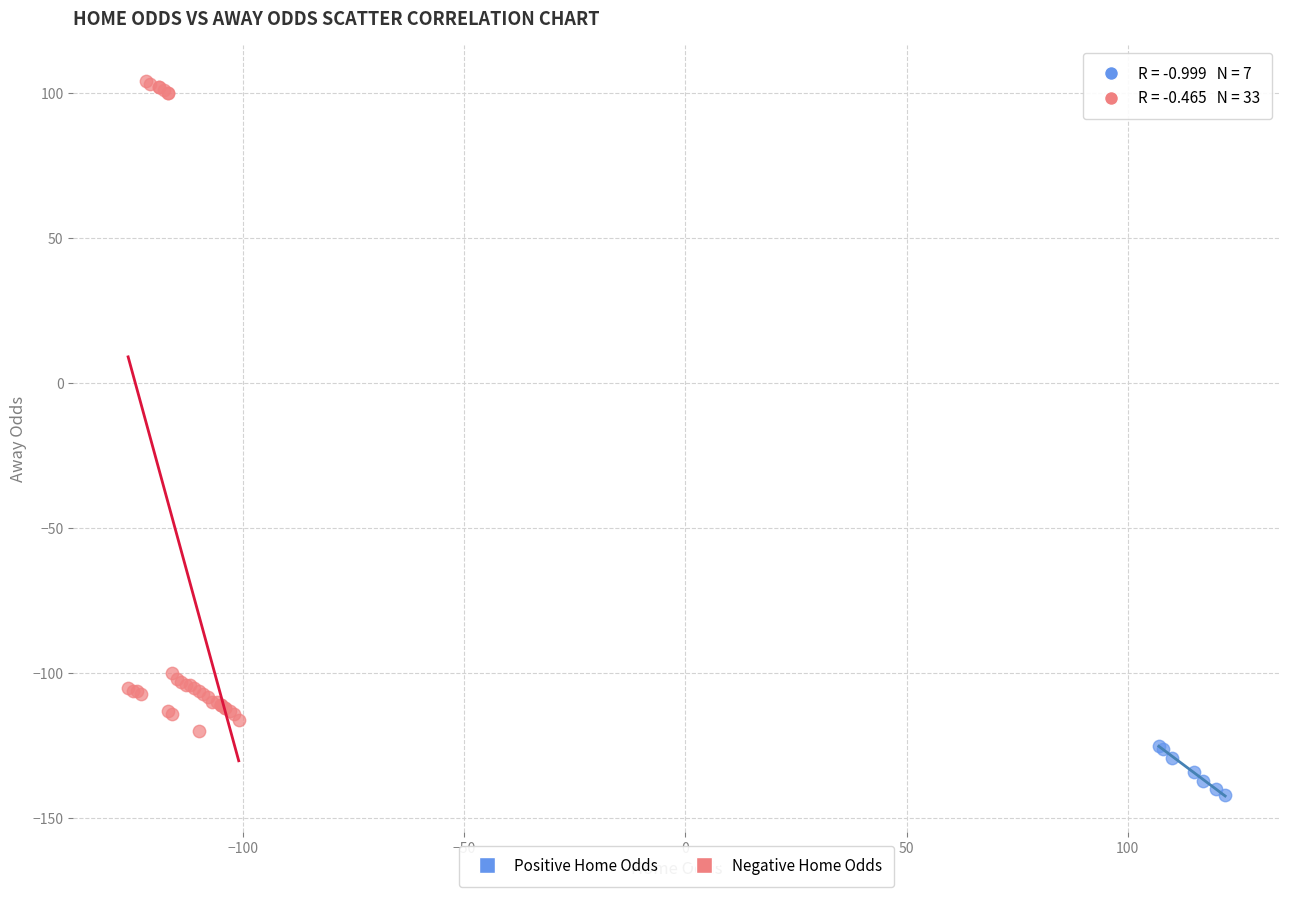

Which series contains the highest Y value?

Negative Home Odds